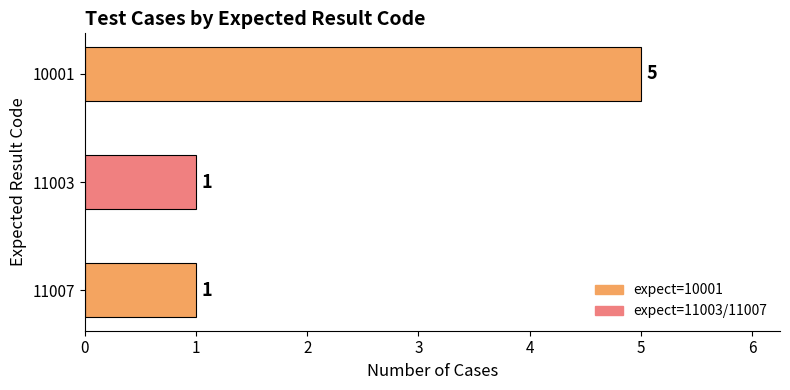

What is the value of the 1st bar from the top?

5